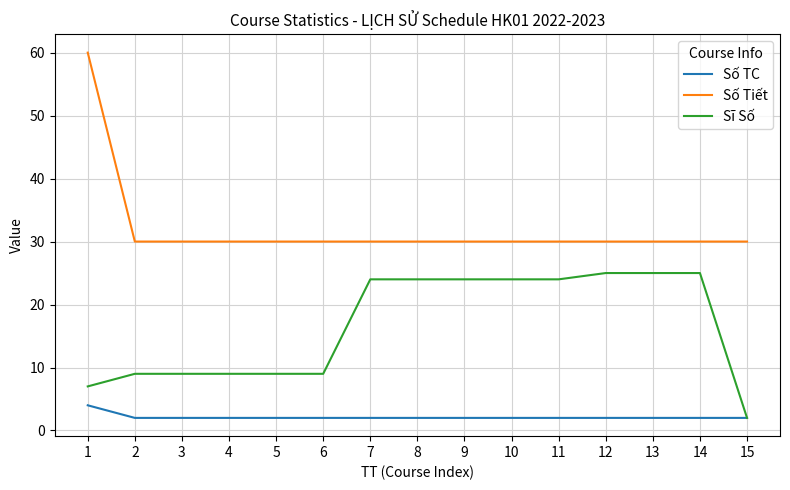

Reading left to right, what are all the values shown in this chart?

Số TC: 1=4	2=2	3=2	4=2	5=2	6=2	7=2	8=2	9=2	10=2	11=2	12=2	13=2	14=2	15=2
Số Tiết: 1=60	2=30	3=30	4=30	5=30	6=30	7=30	8=30	9=30	10=30	11=30	12=30	13=30	14=30	15=30
Sĩ Số: 1=7	2=9	3=9	4=9	5=9	6=9	7=24	8=24	9=24	10=24	11=24	12=25	13=25	14=25	15=2